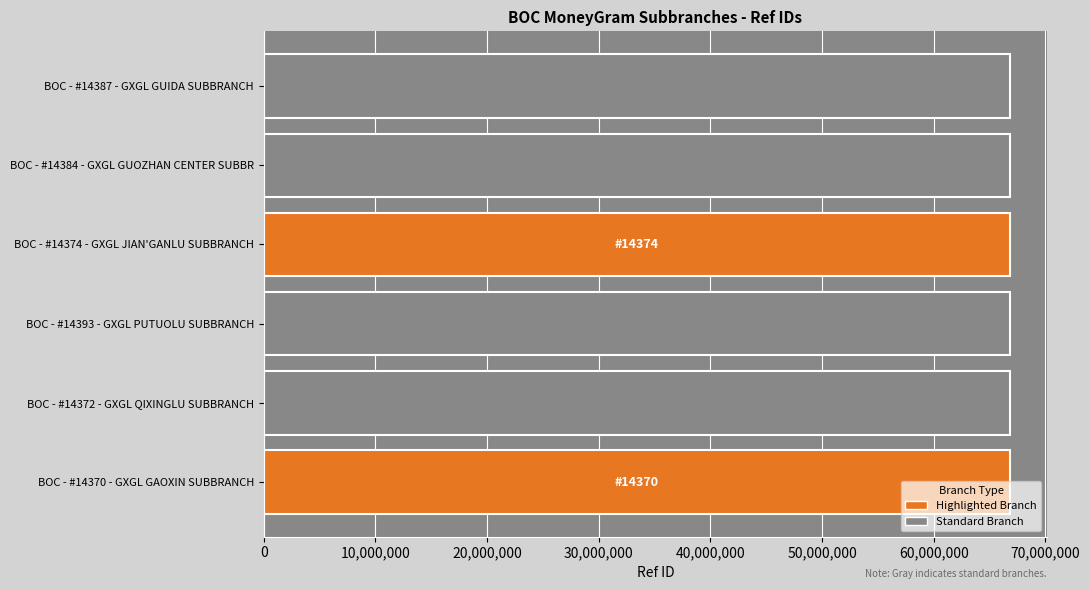

Are the bars horizontal?

Yes